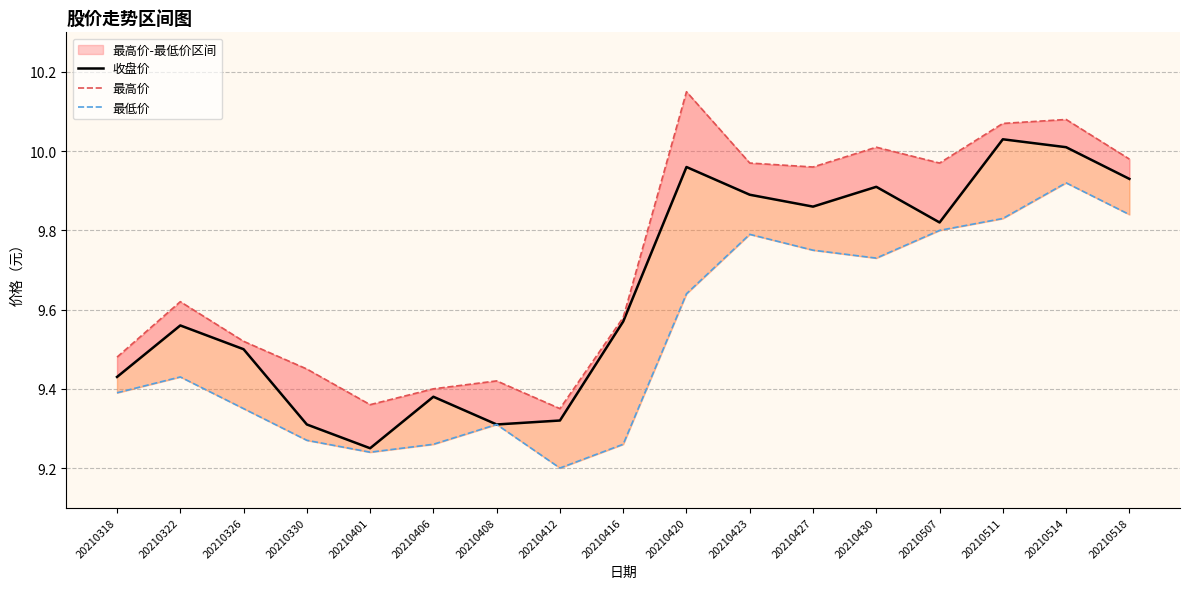

True or false: 收盘价 has more than 1 interior local peaks.

True